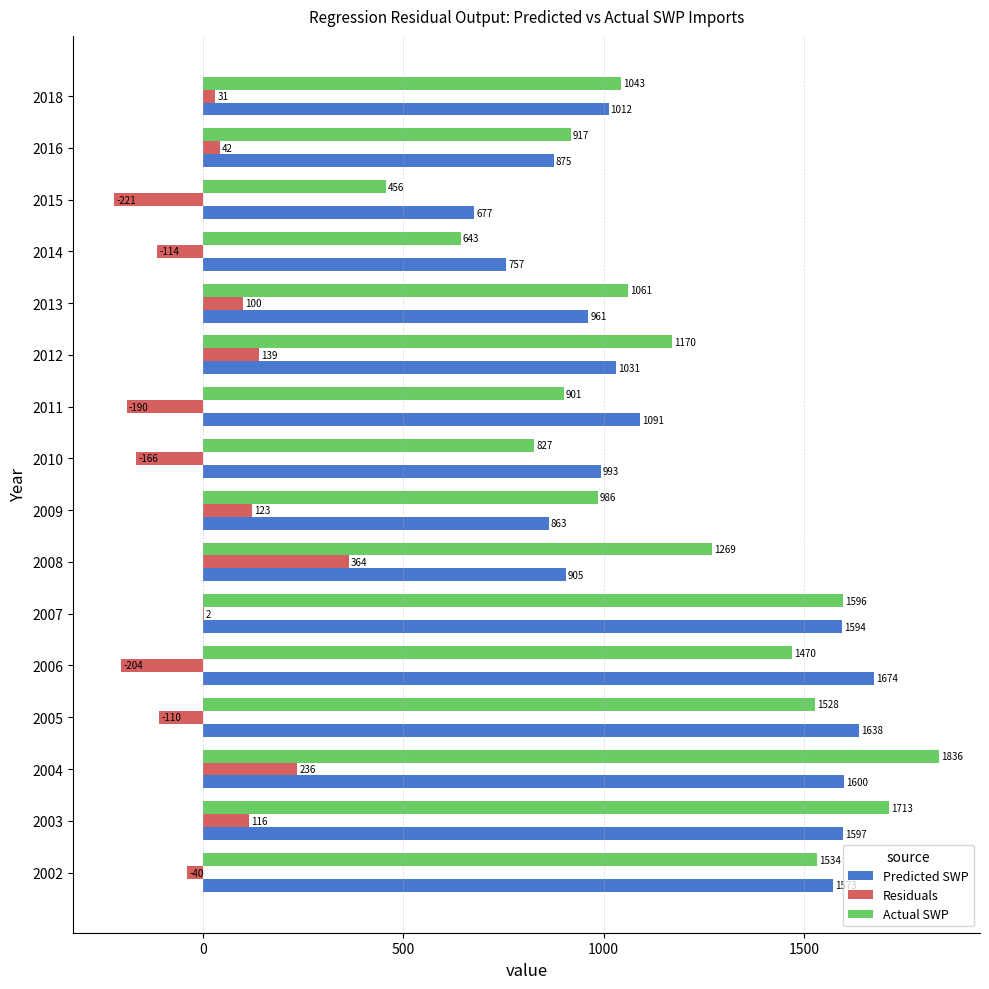

Which category has the highest value in the Actual SWP series?

2004